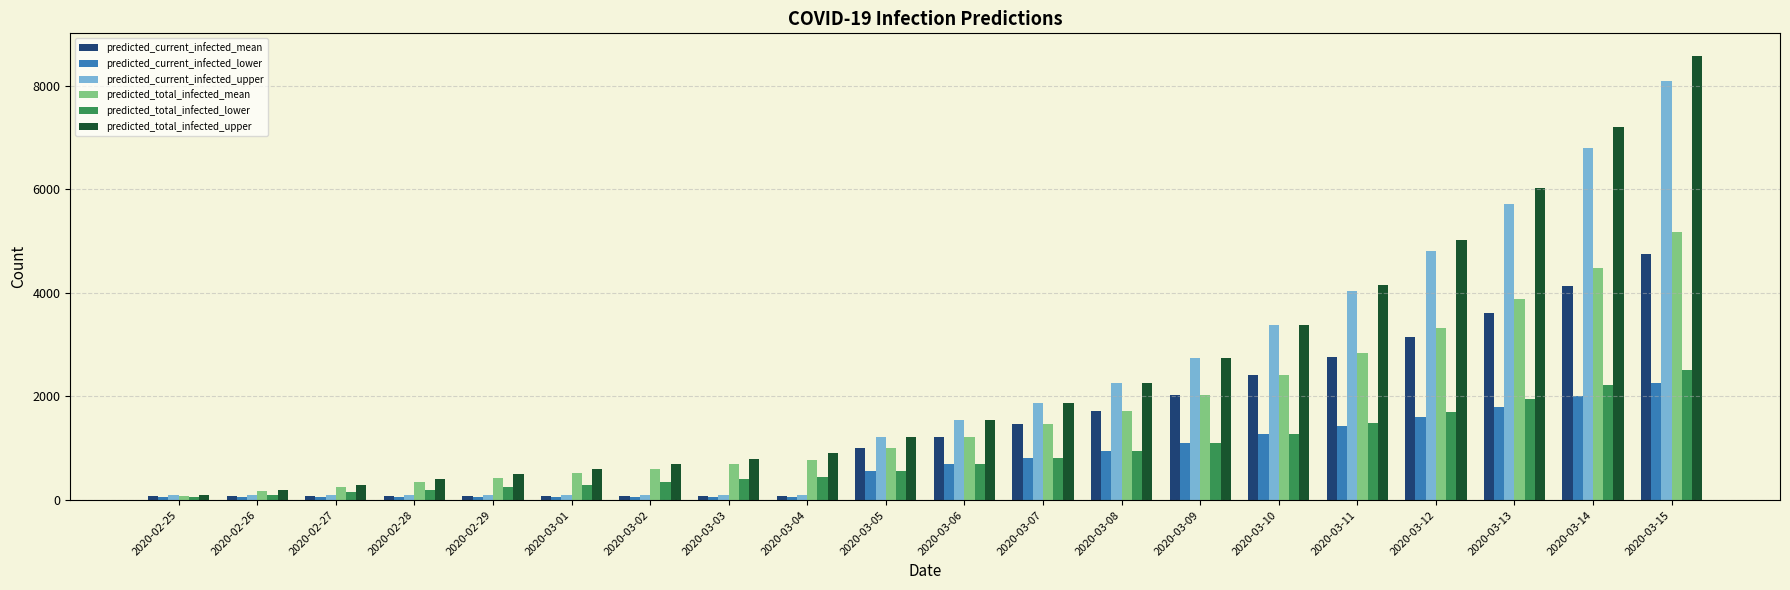

What value does the predicted_current_infected_mean series have at 2020-03-08?

1722